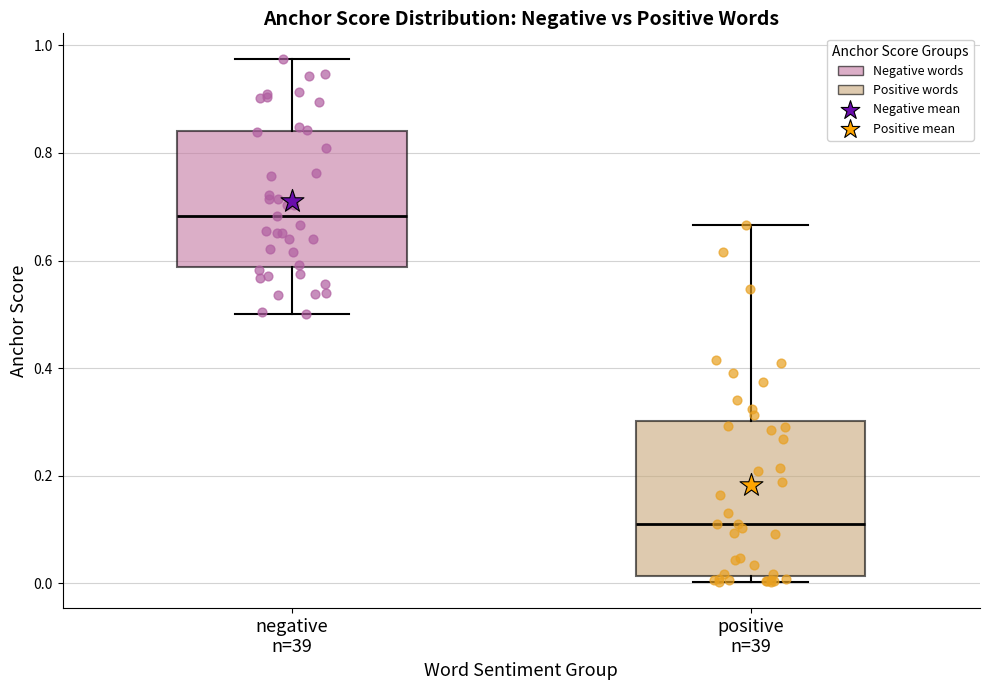

Where is the upper edge of the box for positive n=39 on the y-axis? The values are not printed on the chart, so give them approximately, as read against the axis.

0.30